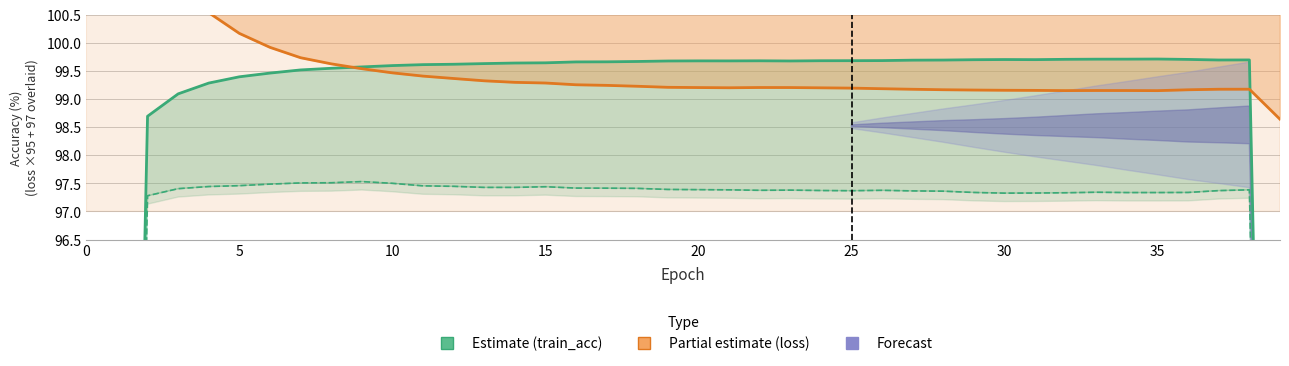

What is the label of the 19th point from the left?

18